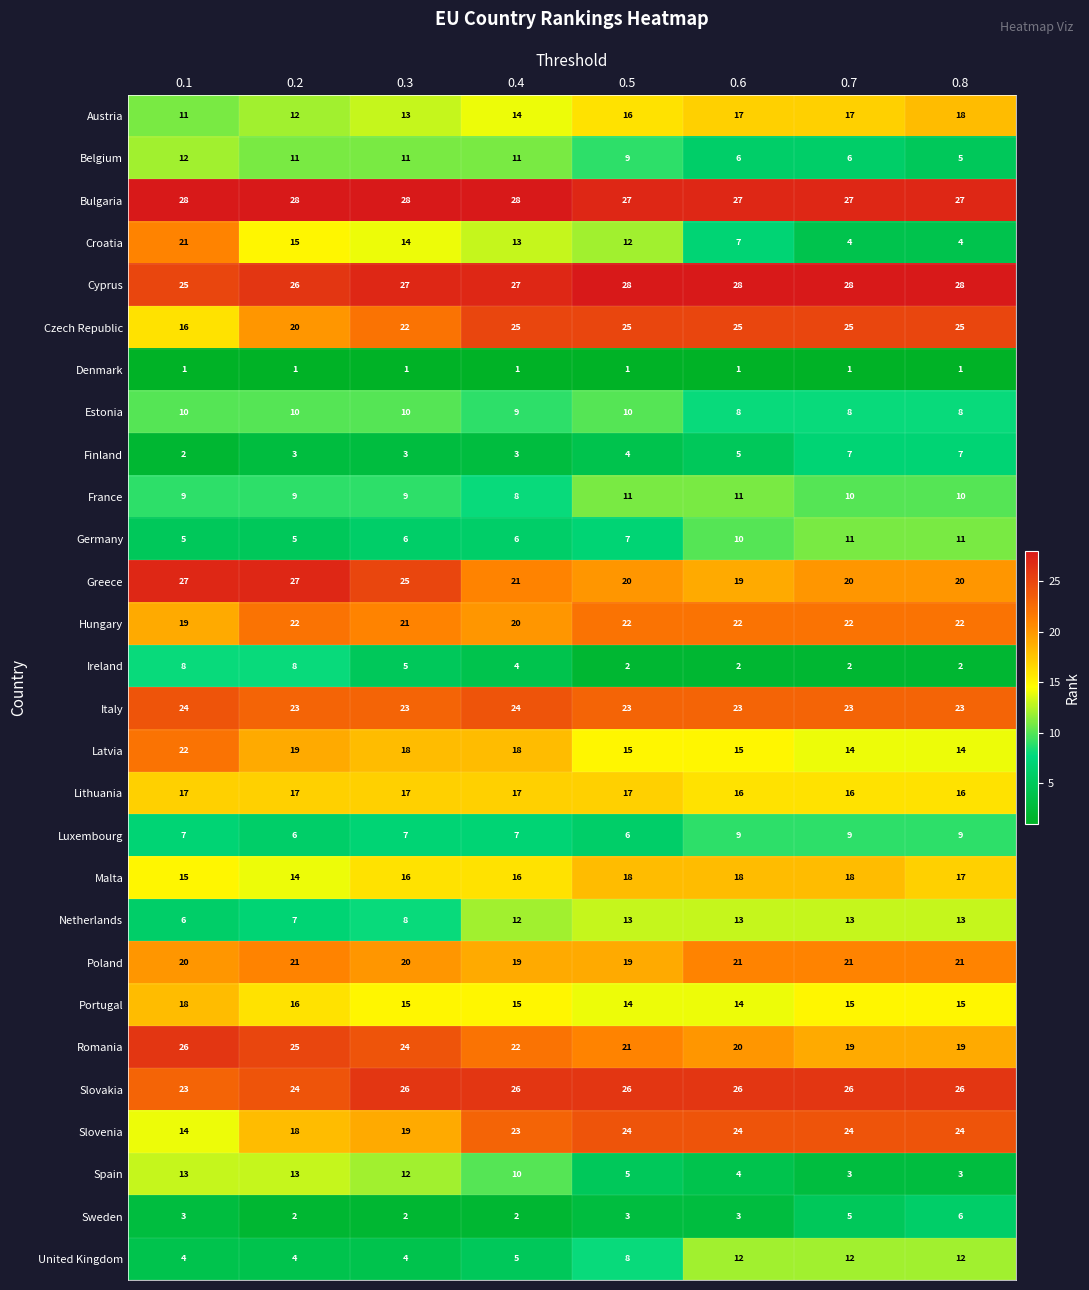

What is the maximum value shown in the chart?

28